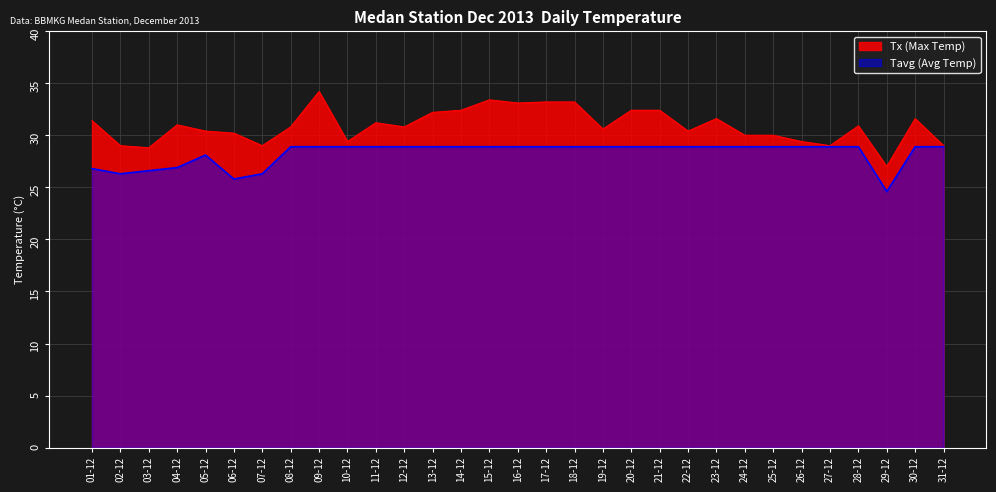

The Tx (Max Temp) series shows 50.0 at 22-12. True or false?

False